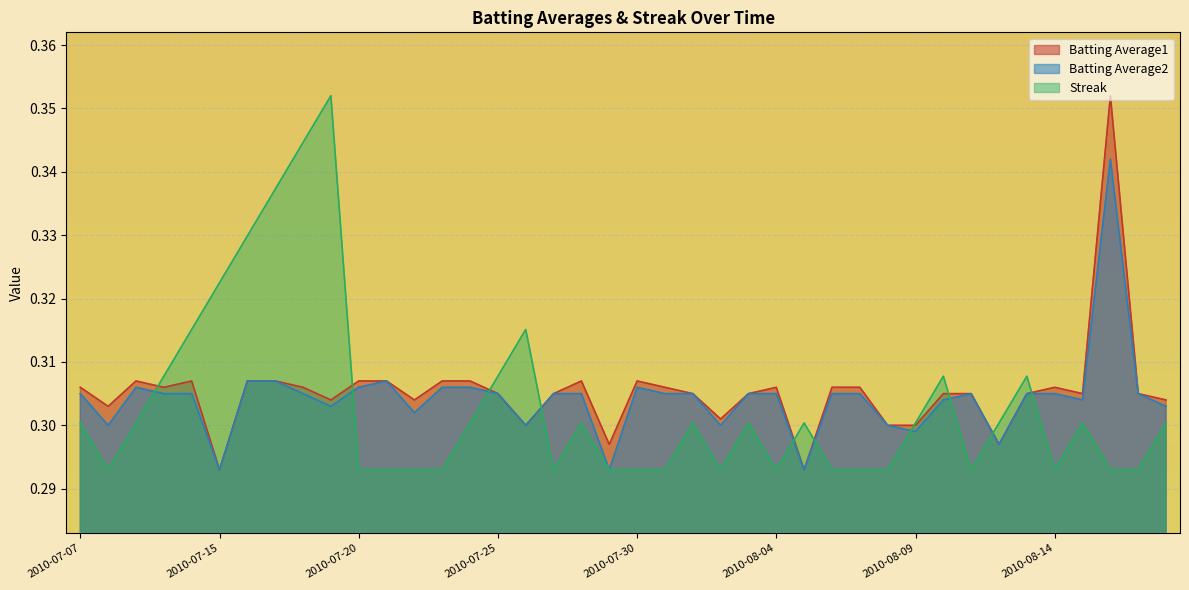

What is the label of the 15th point from the left?

2010-07-24